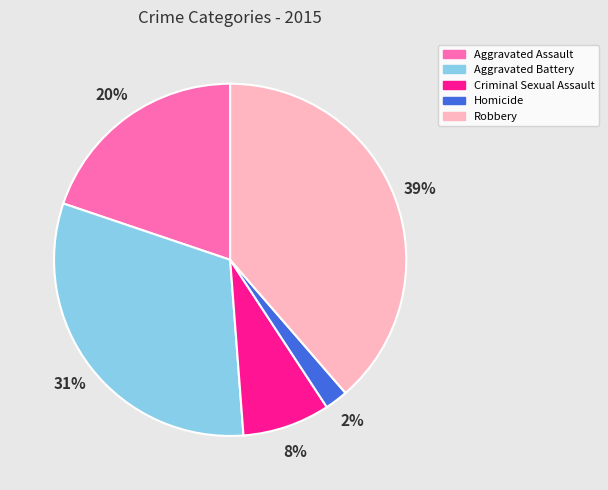

Which has a higher value, Homicide or Criminal Sexual Assault?

Criminal Sexual Assault